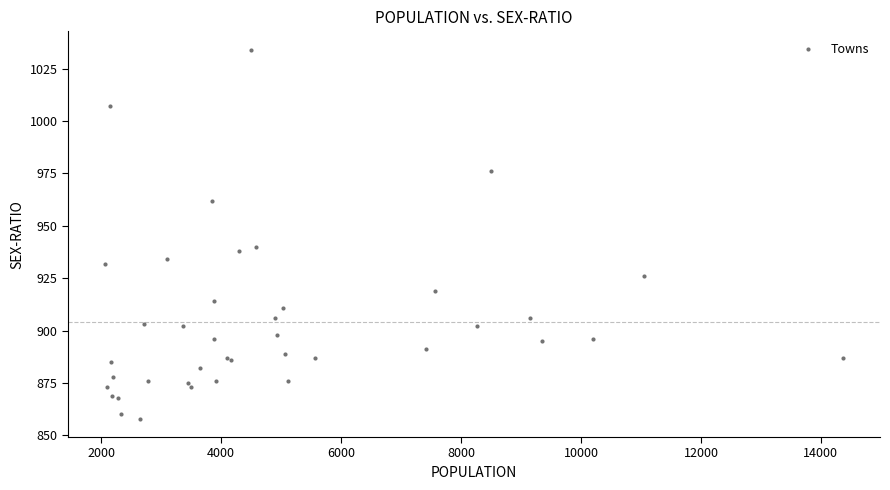

What Y value in the scatter plot is closest to 946?

940